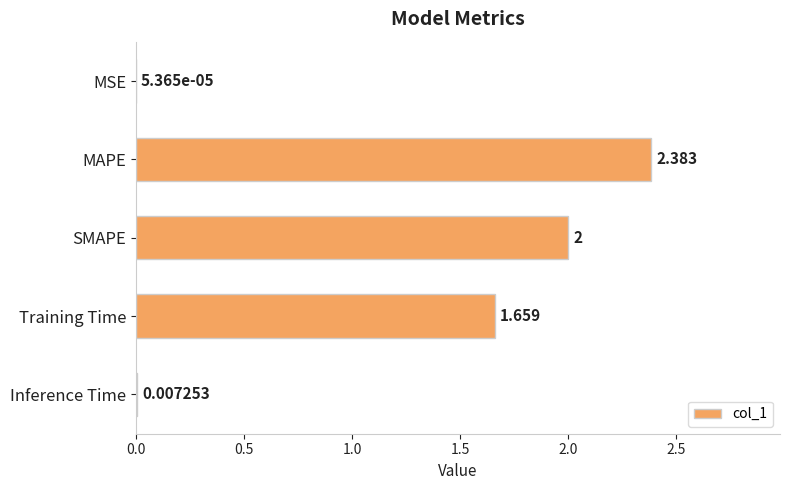

How many data points are above 1?

3